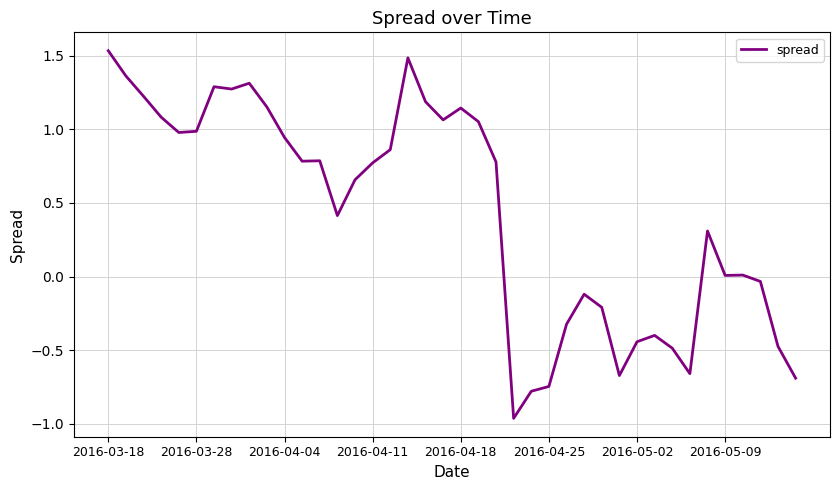

What is the difference between the maximum and minimum values?

2.5